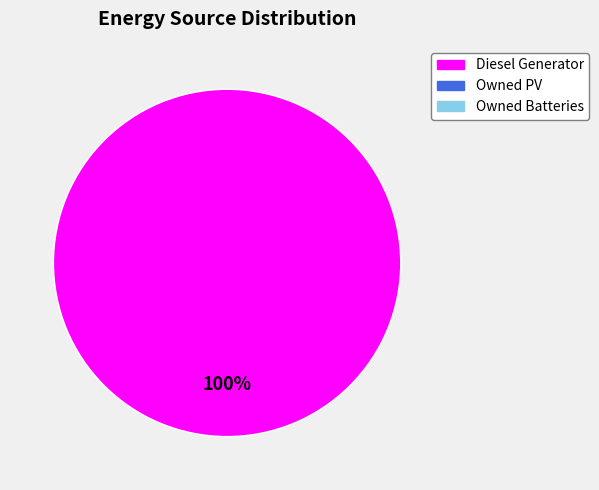

Is there any slice that represents more than half of the pie?

Yes